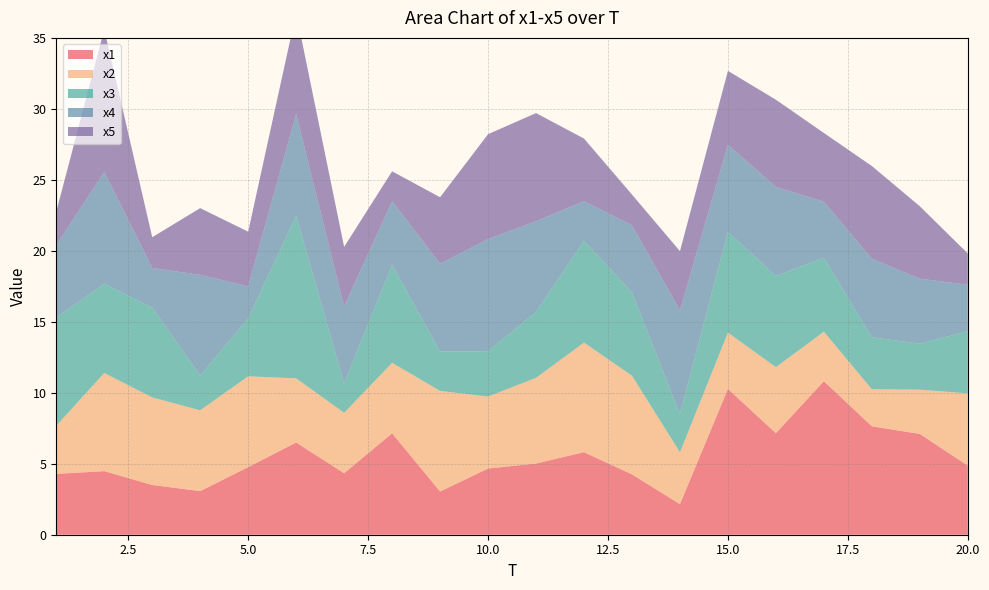

Reading left to right, what are all the values shown in this chart?

x1: 4.3	4.5	3.5	3.1	4.8	6.5	4.3	7.1	3.0	4.7	5.0	5.8	4.2	2.2	10.3	7.2	10.8	7.6	7.1	4.9
x2: 3.4	6.9	6.2	5.7	6.4	4.5	4.3	5.0	7.1	5.1	6.0	7.7	7.0	3.7	4.0	4.7	3.5	2.6	3.1	5.1
x3: 7.6	6.3	6.3	2.4	4.1	11.5	2.1	6.9	2.8	3.2	4.6	7.2	5.9	2.7	7.1	6.4	5.2	3.7	3.2	4.4
x4: 5.1	7.9	2.8	7.1	2.3	7.2	5.4	4.5	6.2	7.9	6.4	2.8	4.7	7.3	6.1	6.3	3.9	5.5	4.6	3.3
x5: 2.4	10.0	2.2	4.7	3.9	7.1	4.2	2.1	4.7	7.4	7.6	4.4	2.2	4.2	5.2	6.1	4.8	6.5	5.1	2.2